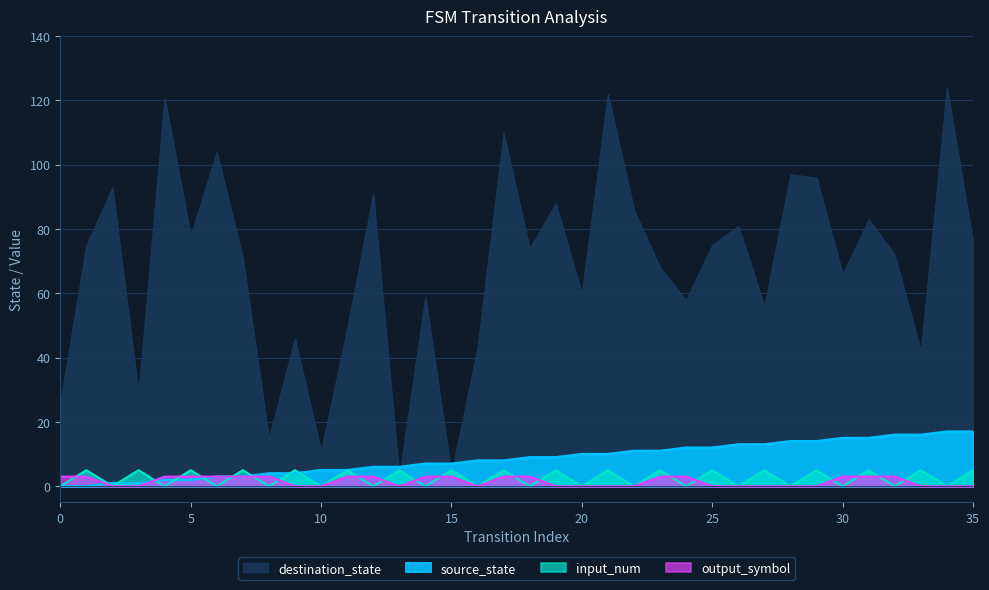

Reading left to right, transcribe all the data shown in this chart.

source_state: 0=0	1=0	2=1	3=1	4=2	5=2	6=3	7=3	8=4	9=4	10=5	11=5	12=6	13=6	14=7	15=7	16=8	17=8	18=9	19=9	20=10	21=10	22=11	23=11	24=12	25=12	26=13	27=13	28=14	29=14	30=15	31=15	32=16	33=16	34=17	35=17
destination_state: 0=26	1=75	2=93	3=29	4=121	5=78	6=104	7=71	8=15	9=46	10=11	11=49	12=91	13=3	14=59	15=4	16=43	17=110	18=74	19=88	20=60	21=122	22=86	23=68	24=58	25=75	26=81	27=56	28=97	29=96	30=66	31=83	32=72	33=42	34=124	35=76
input_num: 0=0	1=5	2=0	3=5	4=0	5=5	6=0	7=5	8=0	9=5	10=0	11=5	12=0	13=5	14=0	15=5	16=0	17=5	18=0	19=5	20=0	21=5	22=0	23=5	24=0	25=5	26=0	27=5	28=0	29=5	30=0	31=5	32=0	33=5	34=0	35=5
output_symbol: 0=3	1=3	2=0	3=0	4=3	5=3	6=3	7=3	8=3	9=0	10=0	11=3	12=3	13=0	14=3	15=3	16=0	17=3	18=3	19=0	20=0	21=0	22=0	23=3	24=3	25=0	26=0	27=0	28=0	29=0	30=3	31=3	32=3	33=0	34=0	35=0